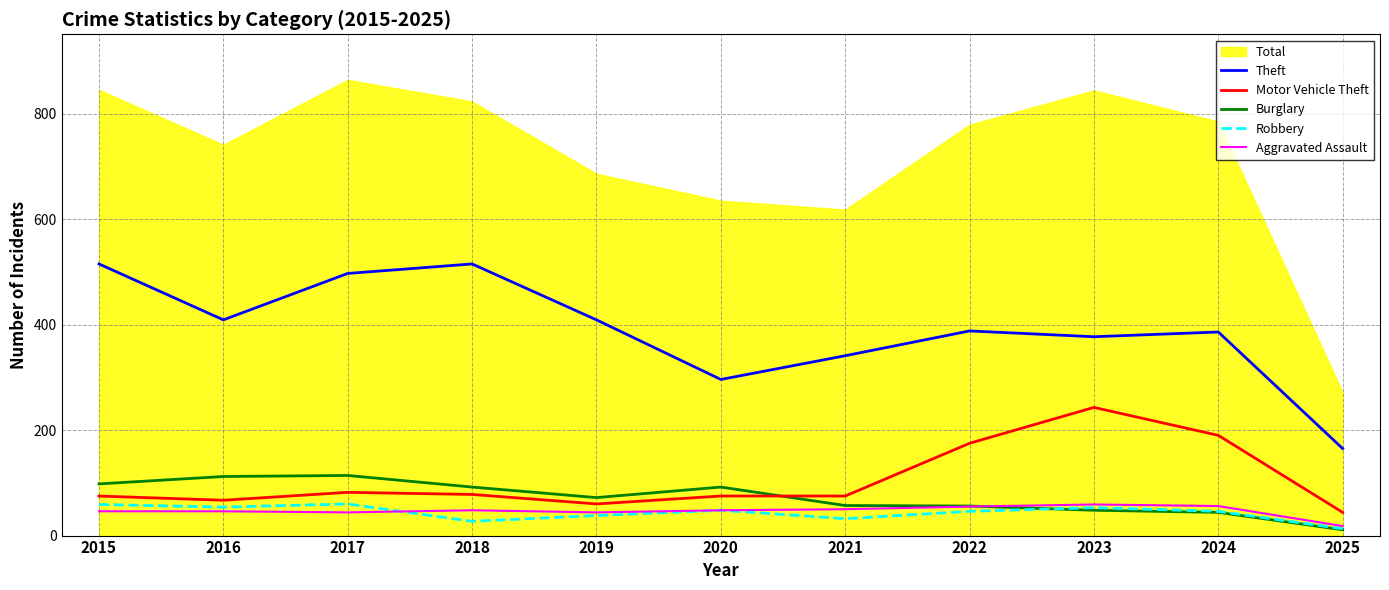

Does the chart have visible grid lines?

Yes